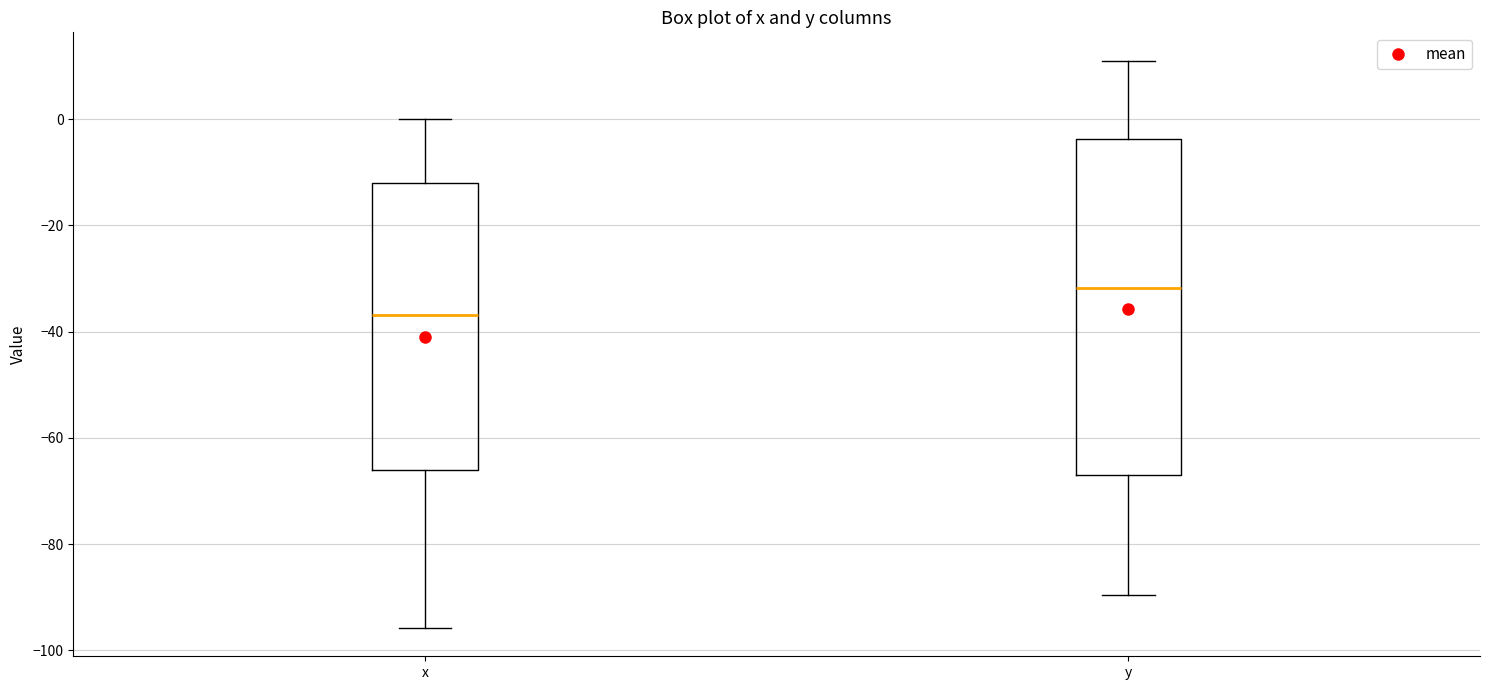

Reading left to right, read every box against the y-axis: the position of its median line, the range the box covers, and the ends of its whiskers. The values are not printed on the chart, so give them approximately, as read against the axis.

x: median -36, box -66 to -12, whiskers -96 to 0
y: median -32, box -66 to -4, whiskers -90 to 12